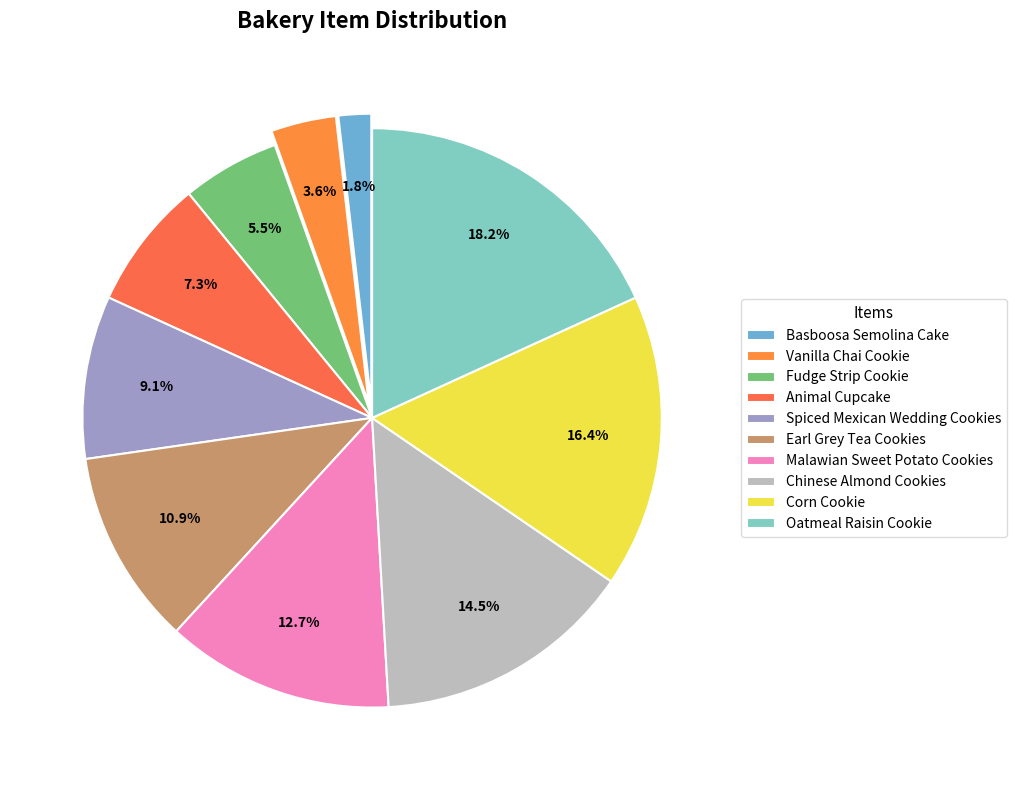

Count the number of slices in the pie.

10